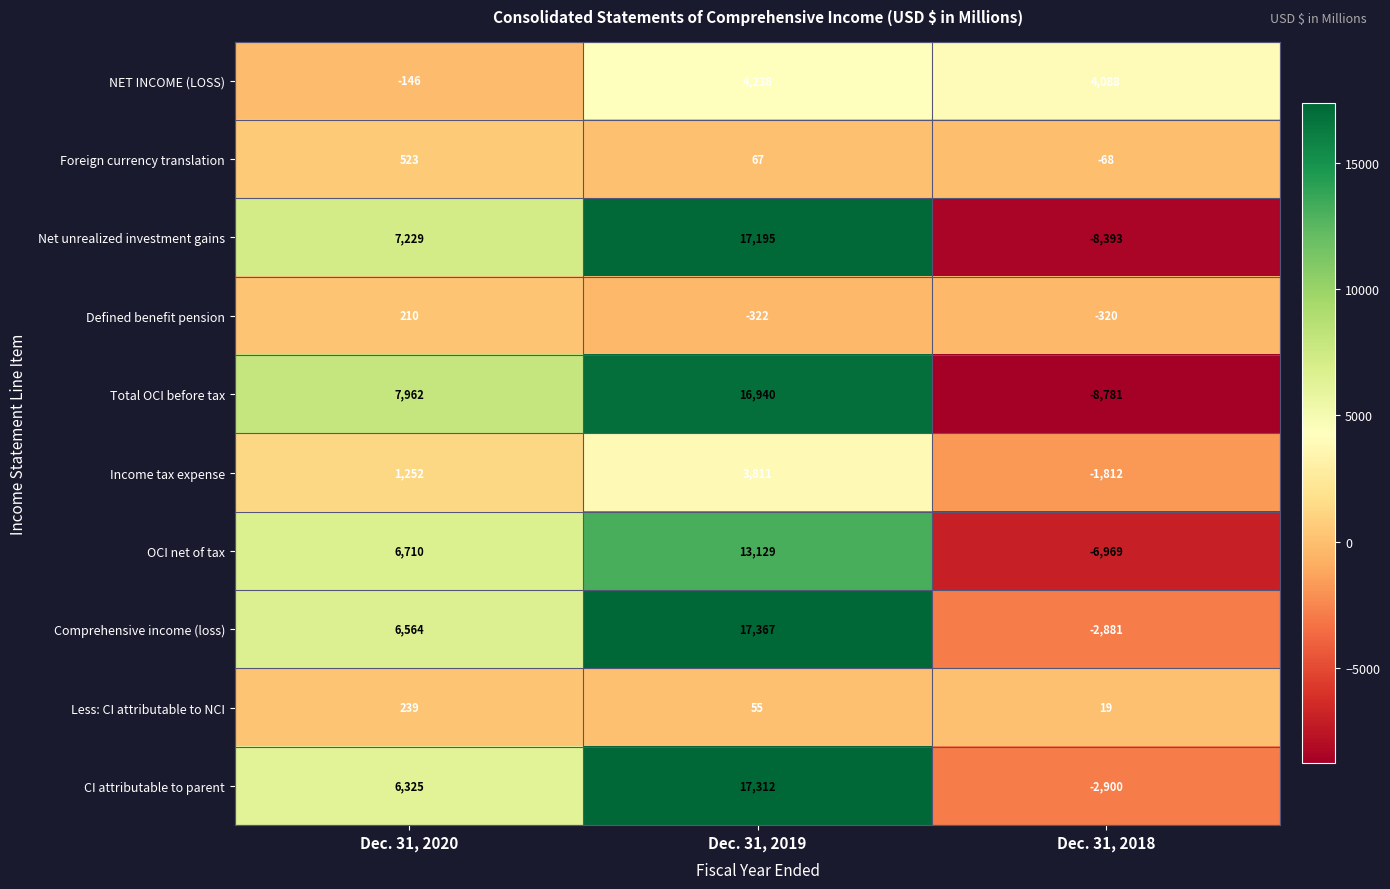

What is the sum of the Defined benefit pension values at Dec. 31, 2019 and Dec. 31, 2020?

-112